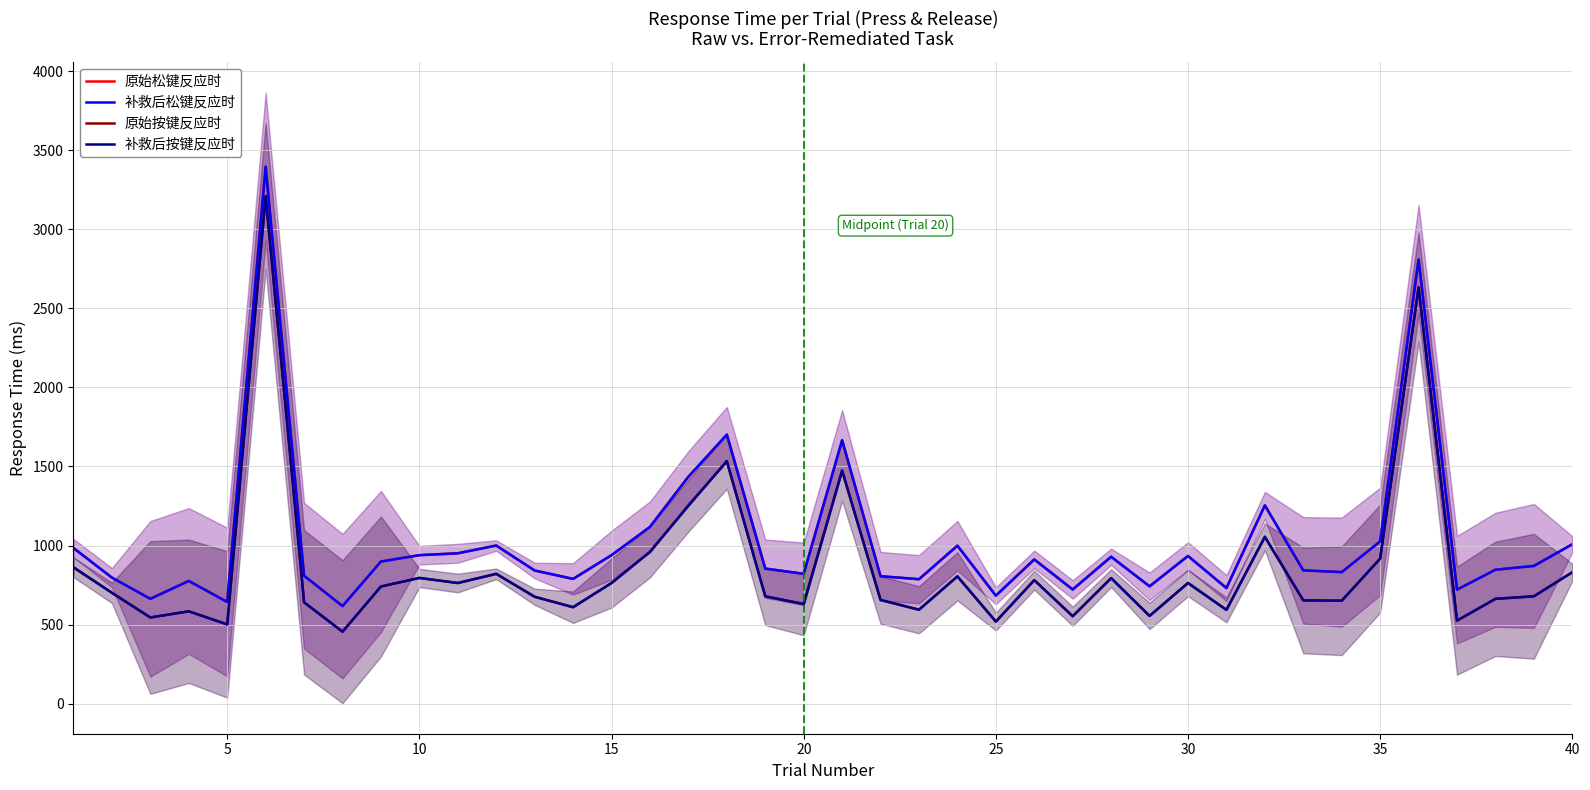

How many data points in 原始松键反应时 are less than 871?

20